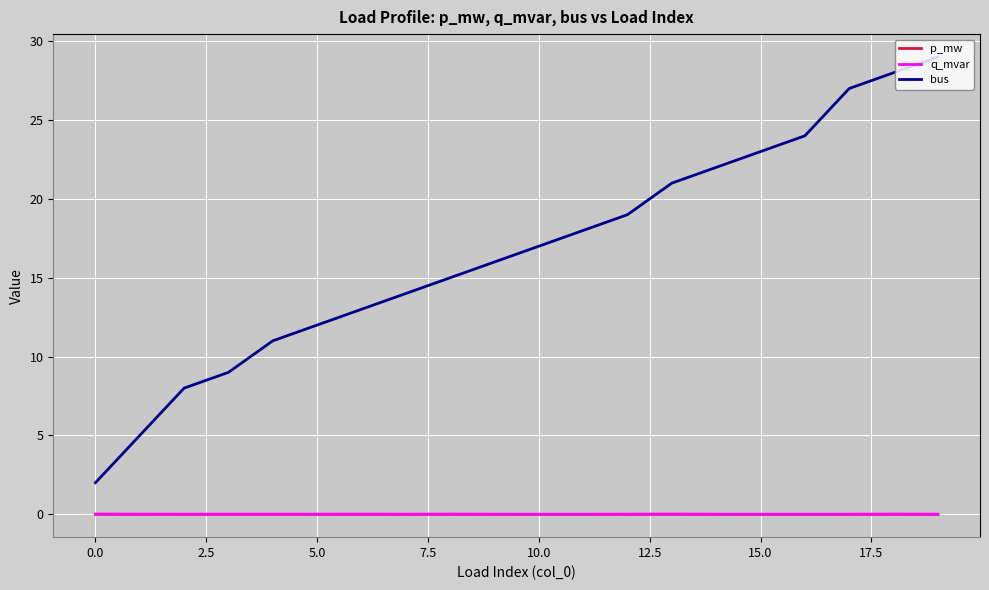

Which series has the widest spread of values?

bus